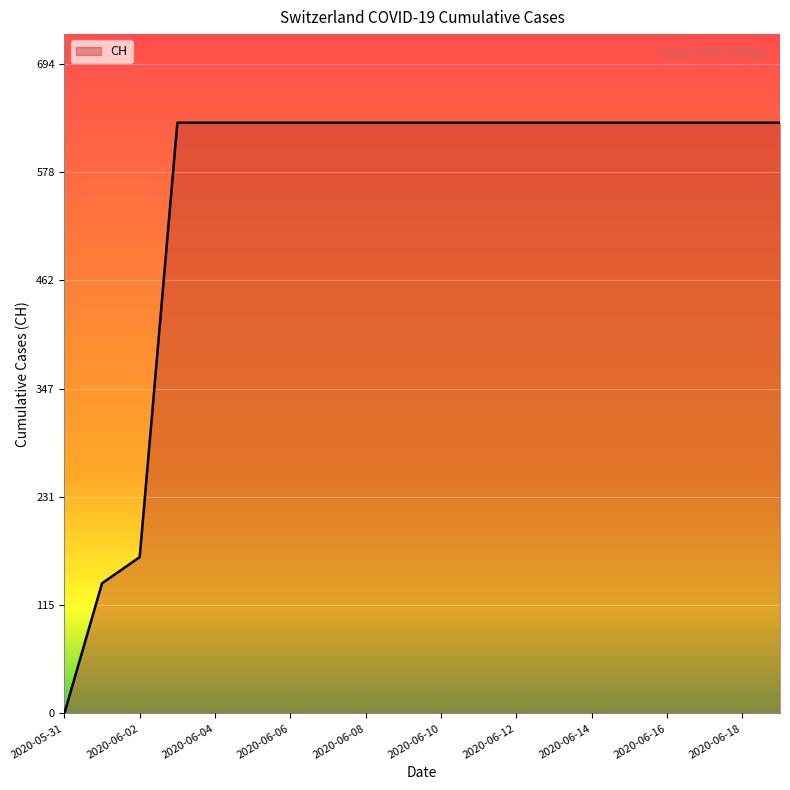

What is the maximum value shown in the chart?

631